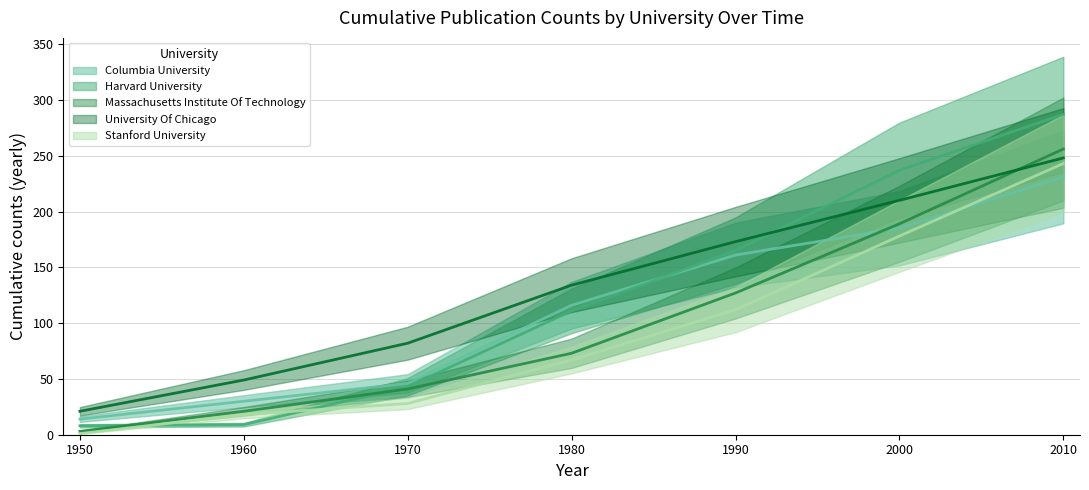

At how many categories does at least one series exceed 132?

4